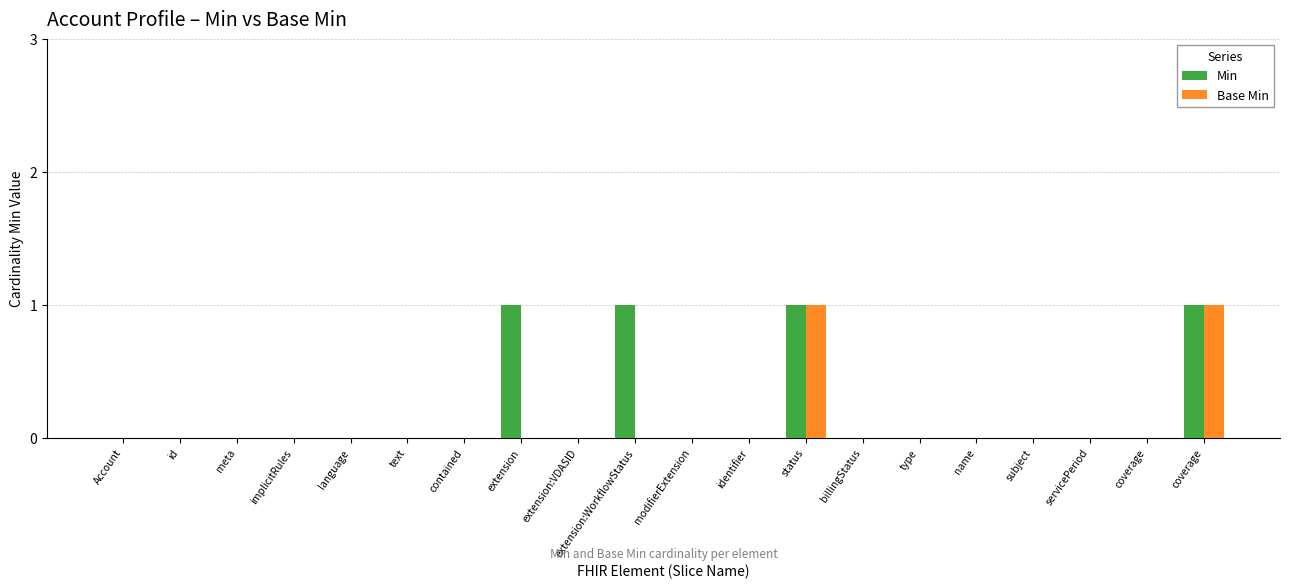

How many Min values are between 0 and 1?

20